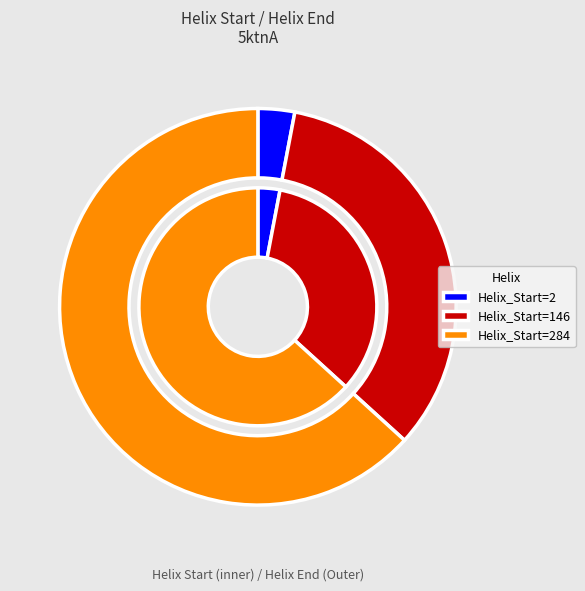

Approximately how many times larger is the value at 2 compared to 146?

0.1